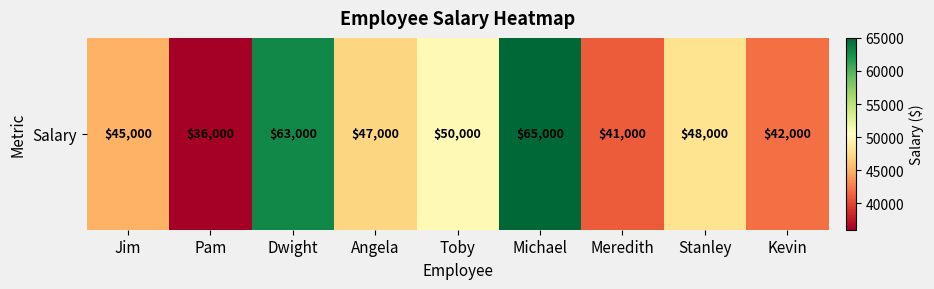

Rank the categories by value from highest to lowest.

Michael, Dwight, Toby, Stanley, Angela, Jim, Kevin, Meredith, Pam